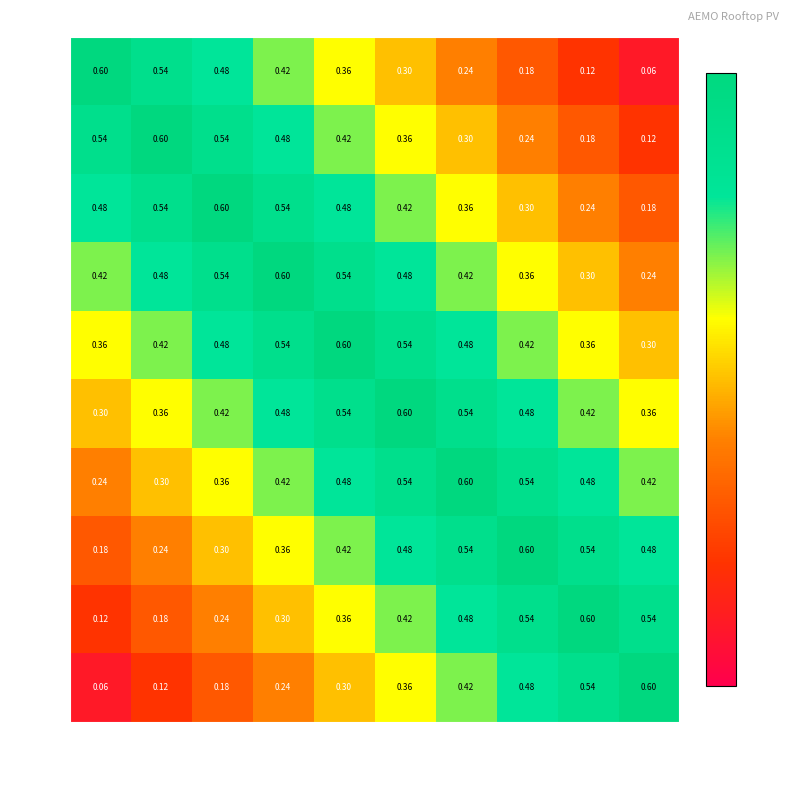

Is the value of SA1 at VIC1 greater than the value of QLDN at QLDN?

No